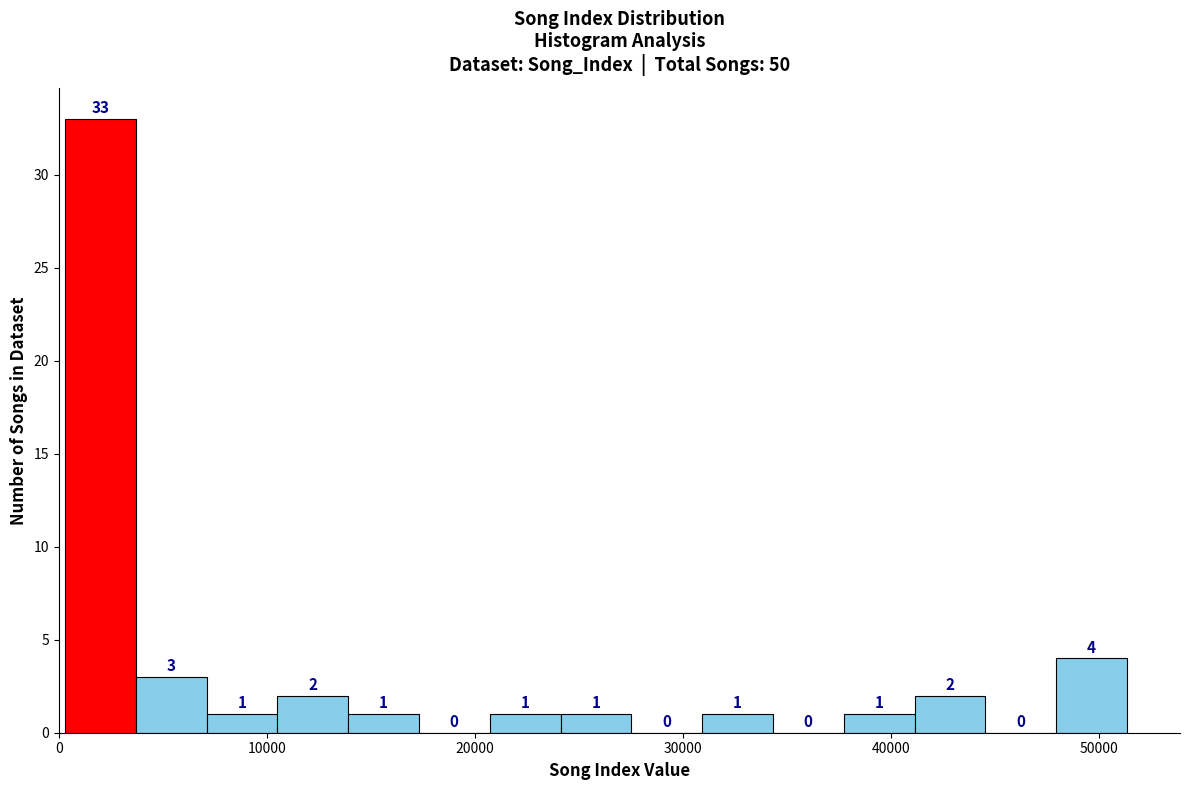

Around what value on the x-axis is the tallest bar? Give the approximate position of its centre, as read against the axis.

2000